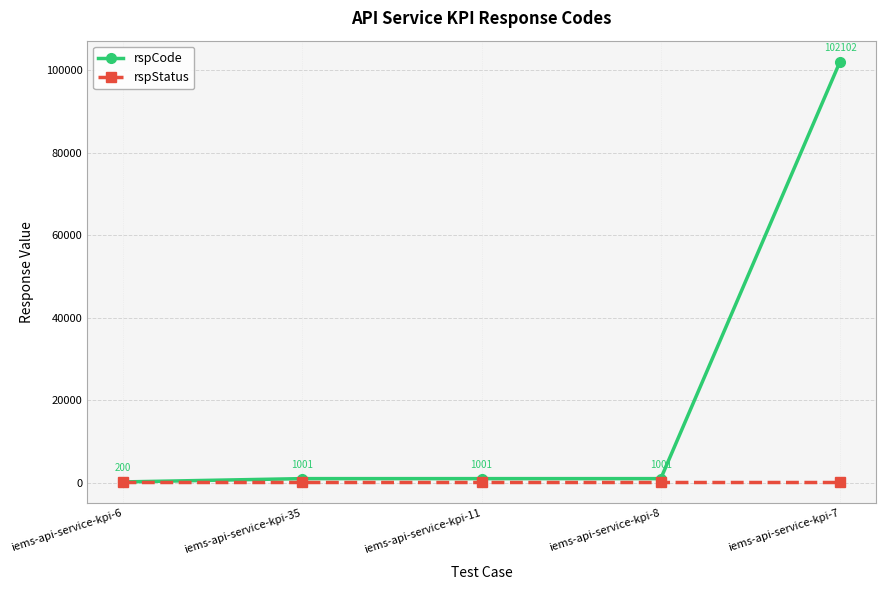

Which series has the largest total across all categories?

rspCode